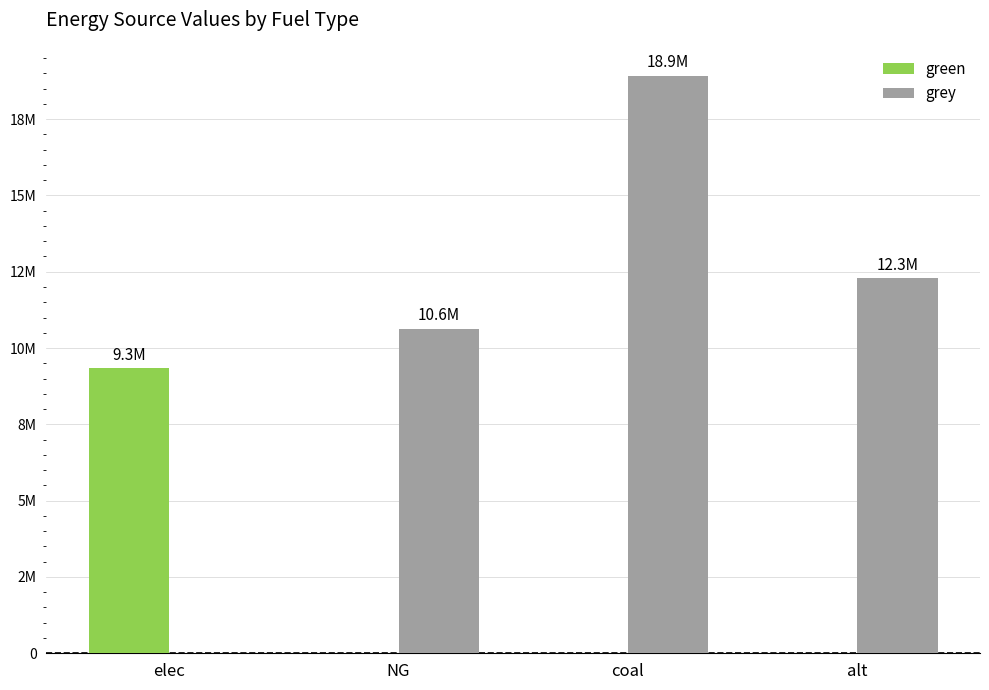

List the series in order of their peak value, highest first.

grey, green